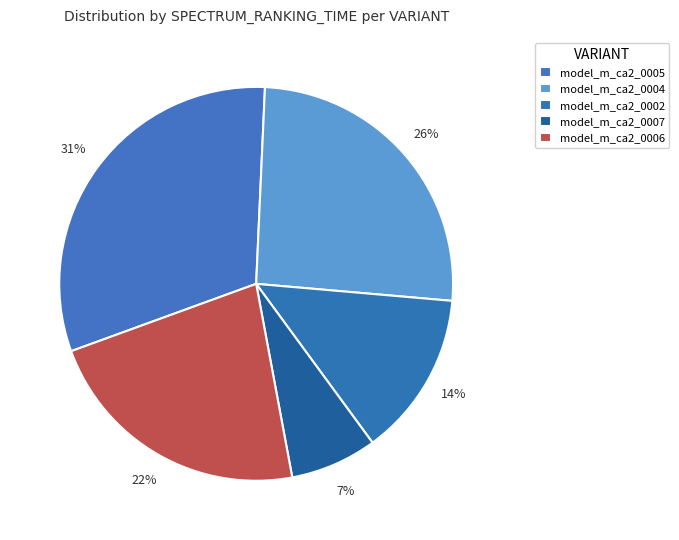

Rank the categories by value from highest to lowest.

model_m_ca2_0005, model_m_ca2_0004, model_m_ca2_0006, model_m_ca2_0002, model_m_ca2_0007